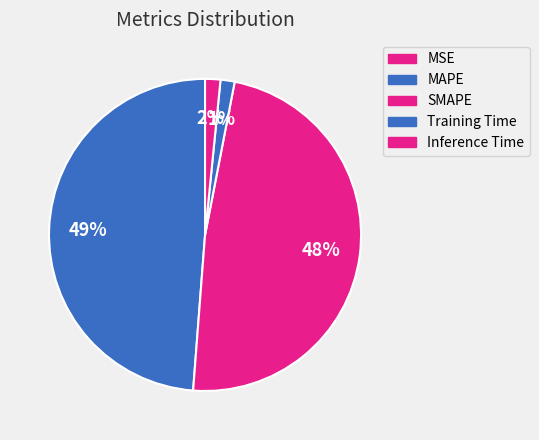

Which category has the smallest portion of the pie?

MSE